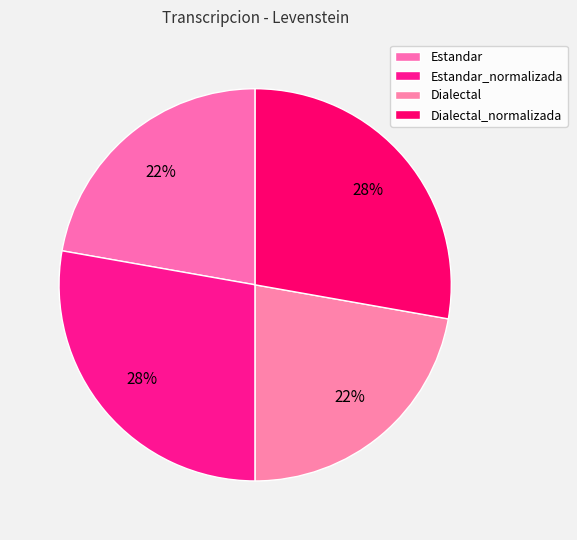

Is it true that Estandar_normalizada is 28% of the pie?

True